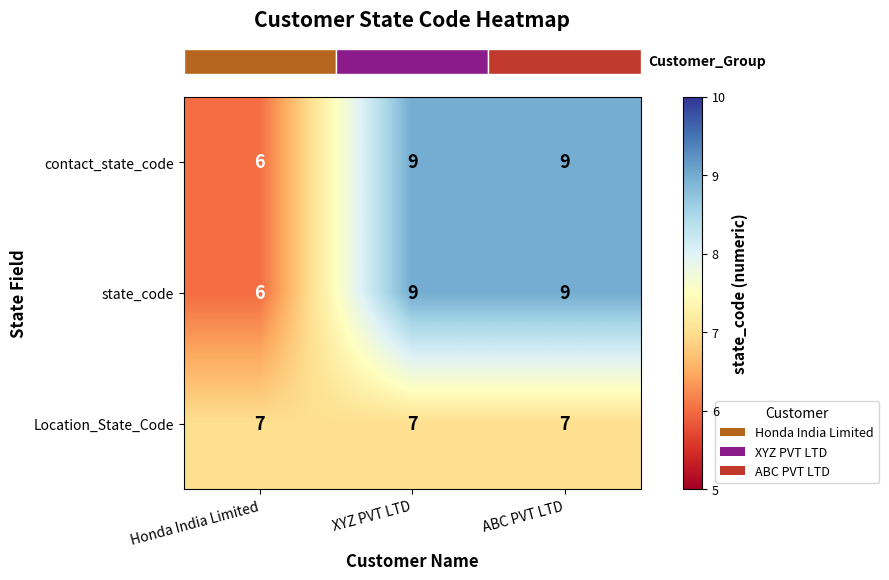

Reading right to left, extract all data points from this chart.

contact_state_code: ABC PVT LTD=9	XYZ PVT LTD=9	Honda India Limited=6
state_code: ABC PVT LTD=9	XYZ PVT LTD=9	Honda India Limited=6
Location_State_Code: ABC PVT LTD=7	XYZ PVT LTD=7	Honda India Limited=7